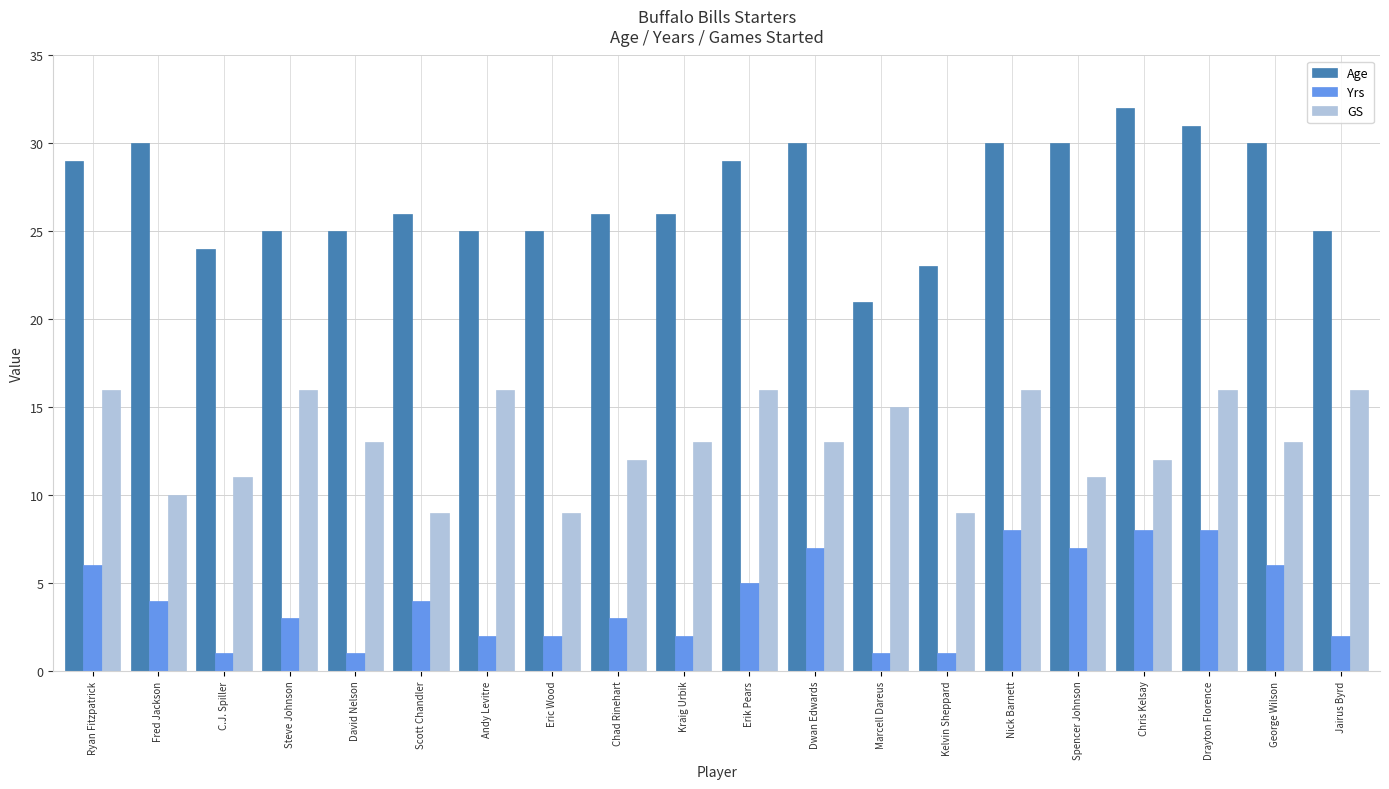

How many groups of bars are there?

20